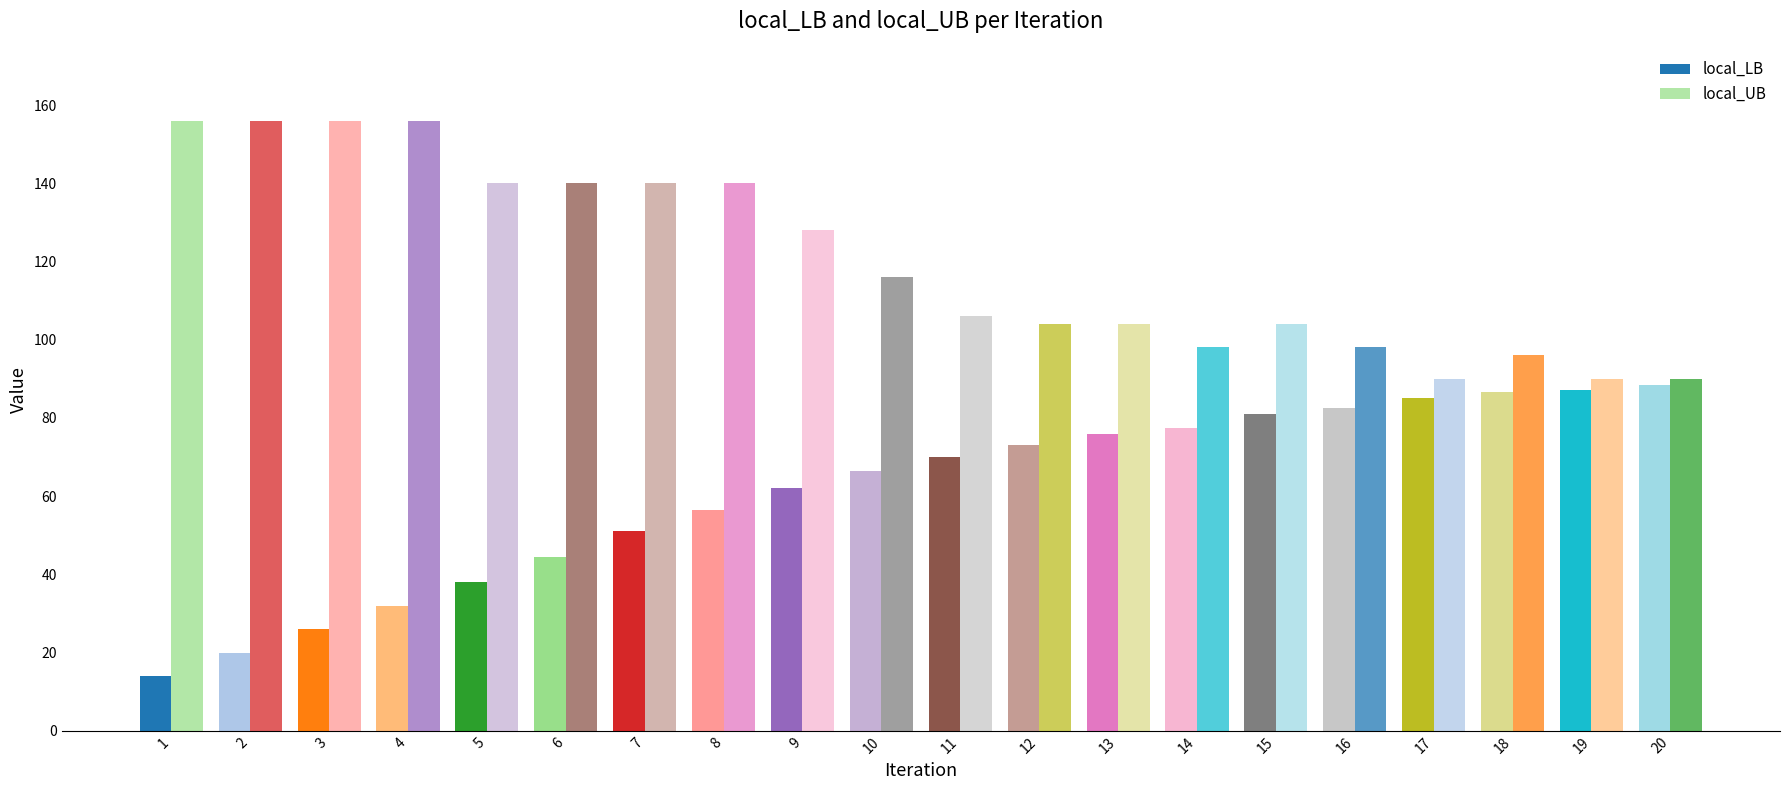

How many groups of bars are there?

20